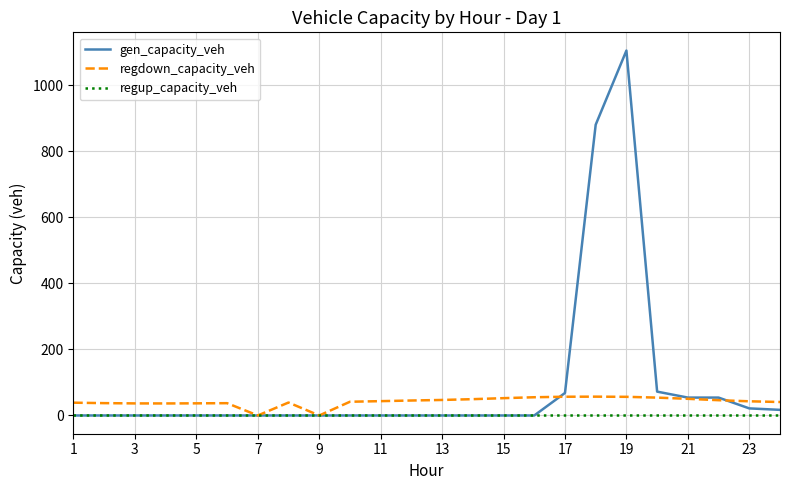

Which series has the widest spread of values?

gen_capacity_veh